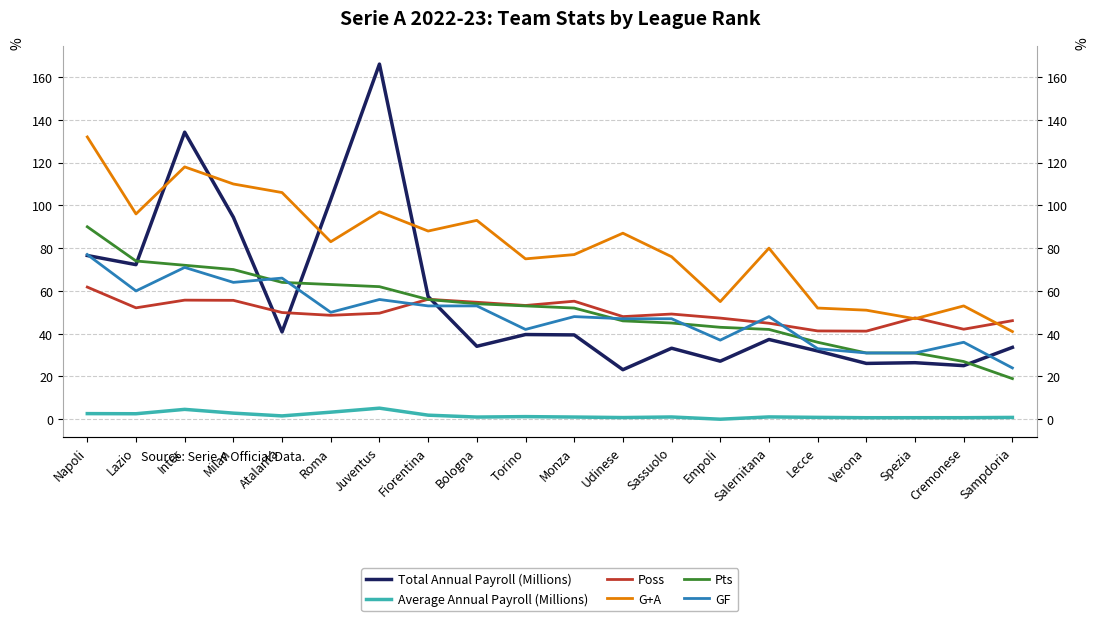

How many times do Poss and G+A cross each other?

3